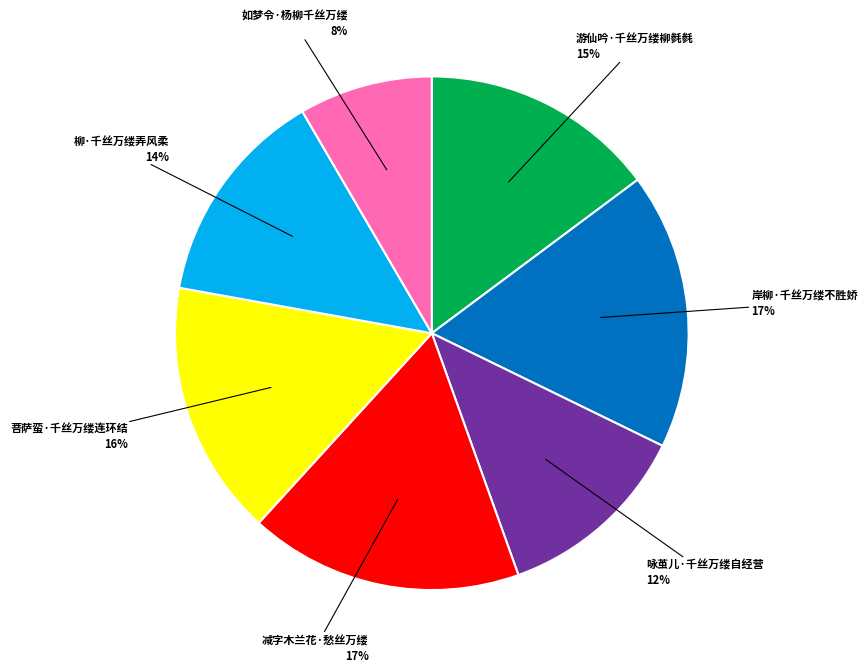

Is 岸柳·千丝万缕不胜娇 the majority of the pie?

No